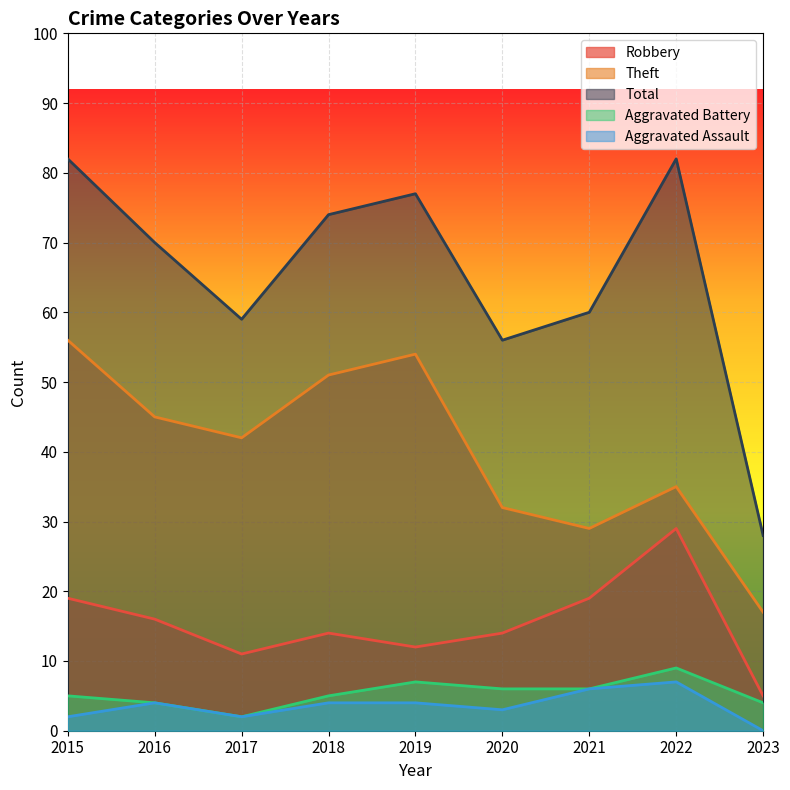

Reading right to left, extract all data points from this chart.

Robbery: 5	29	19	14	12	14	11	16	19
Theft: 17	35	29	32	54	51	42	45	56
Total: 28	82	60	56	77	74	59	70	82
Aggravated Battery: 4	9	6	6	7	5	2	4	5
Aggravated Assault: 0	7	6	3	4	4	2	4	2